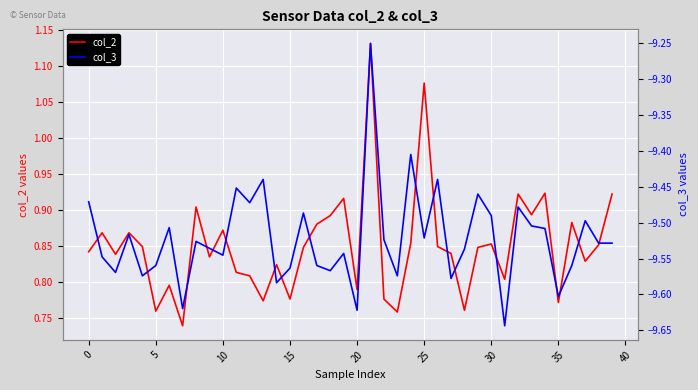

At which label is col_3 closest to -9?

21